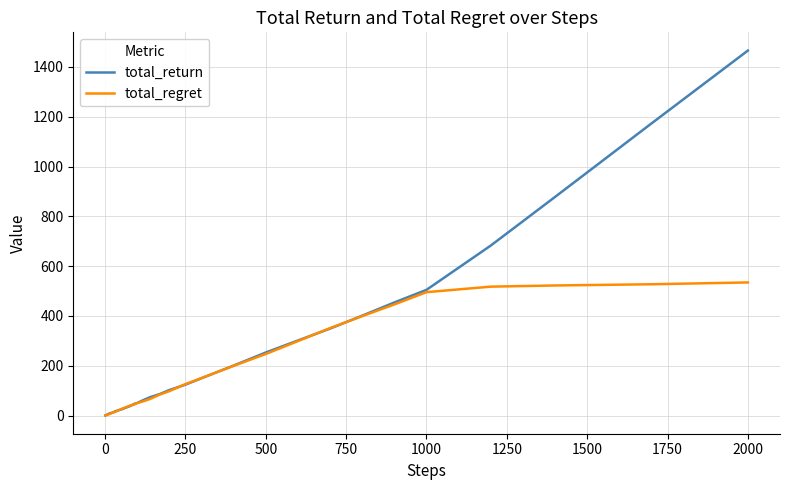

What is the greatest value displayed?

1465.6